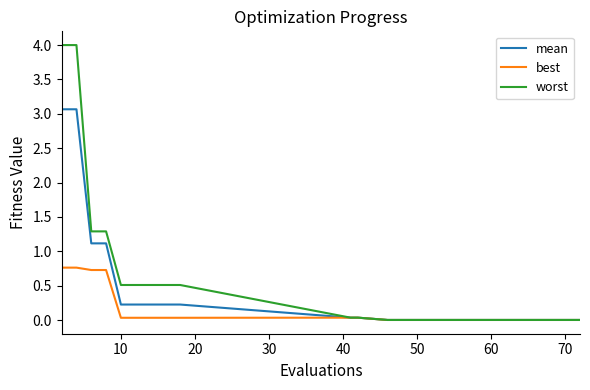

What is the greatest value displayed?

4.0